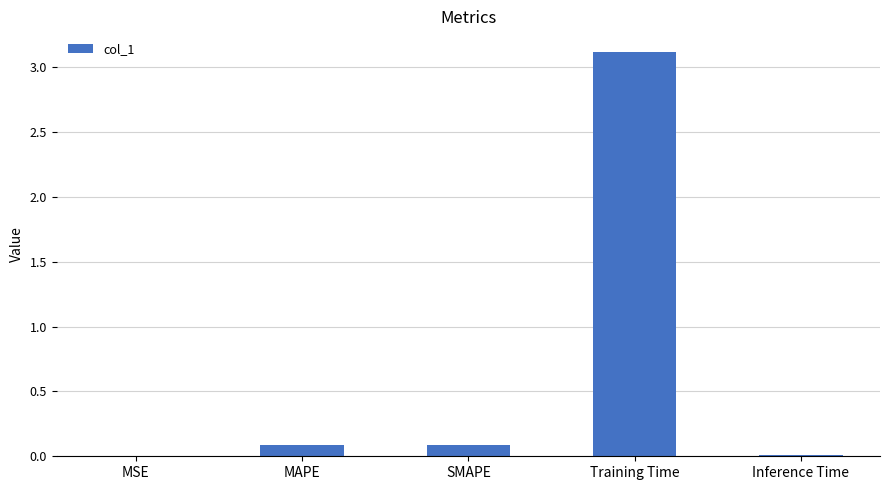

What is the sum of all values?

3.3